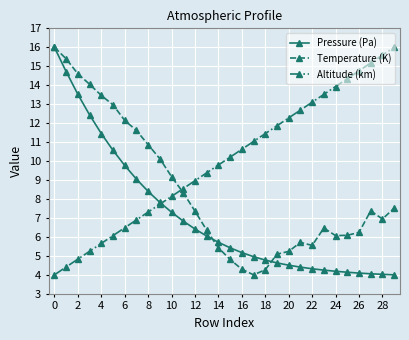

True or false: Temperature (K) and Altitude (km) cross at least once.

True